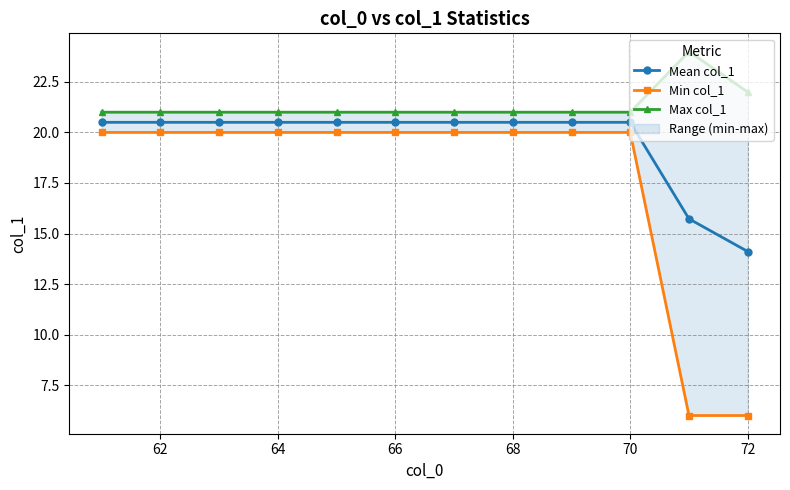

The value of Mean col_1 at 70 is 30.9. True or false?

False